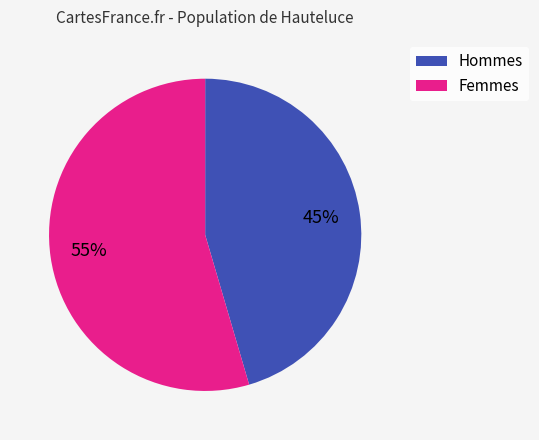

How many slices are in this pie chart?

2